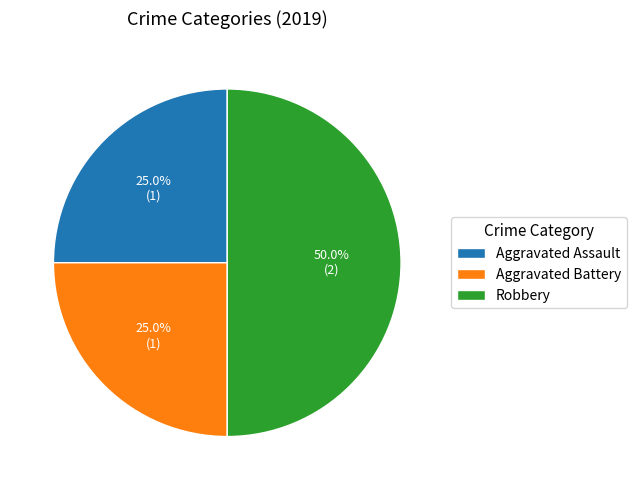

True or false: Aggravated Assault accounts for 25% of the total.

True